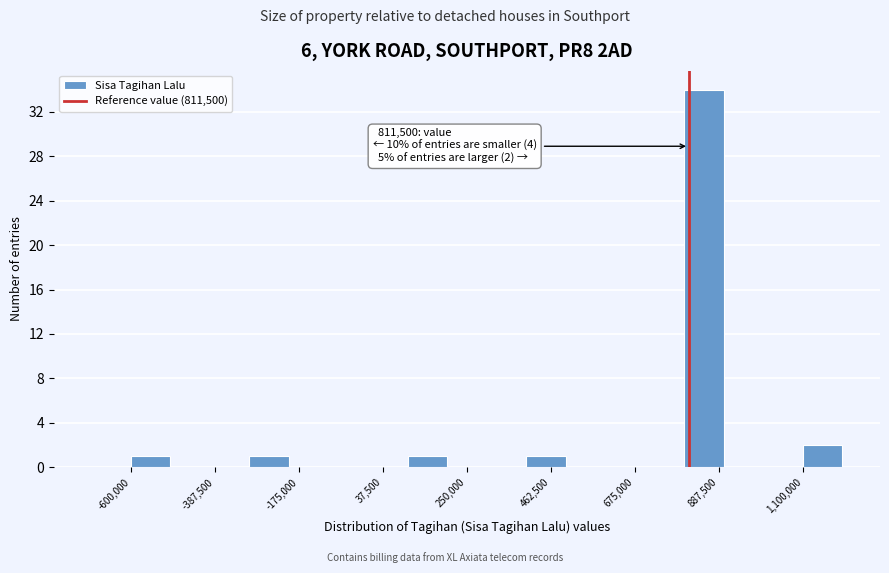

Read against the x-axis, roughly where is the centre of the tallest bar?

850000